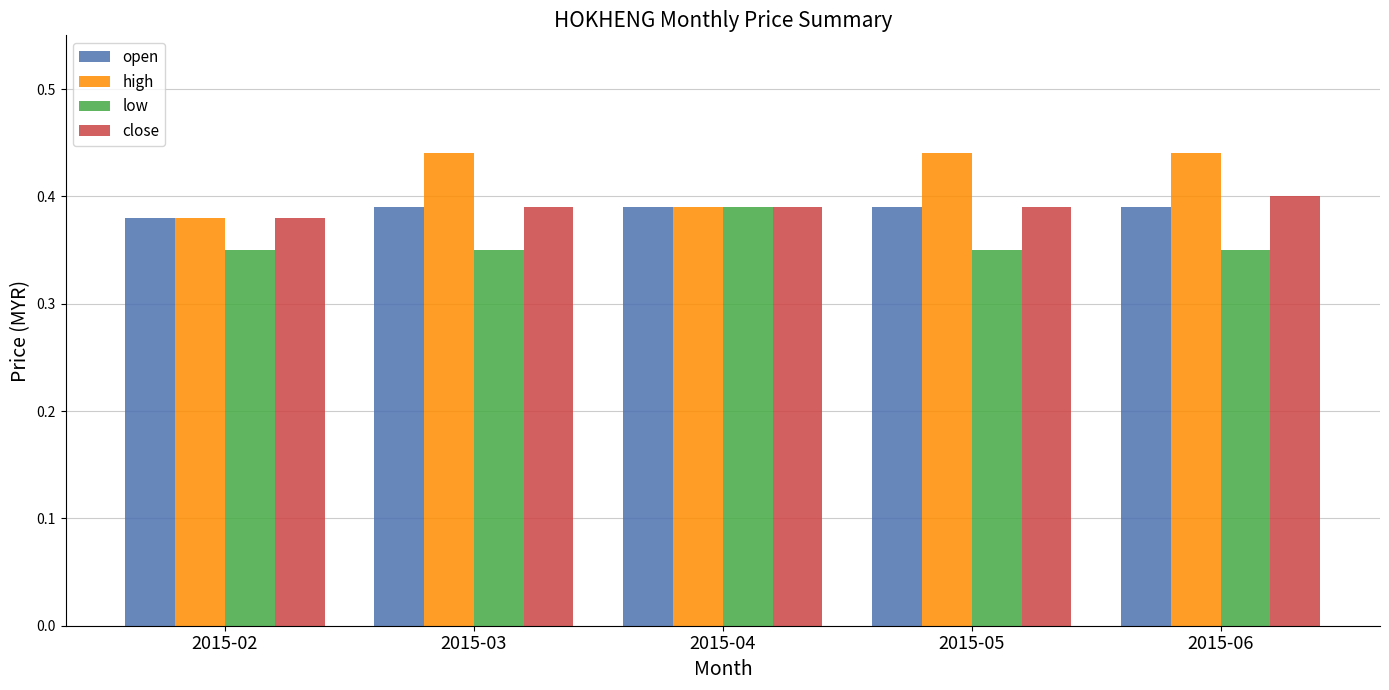

Which series has the largest total across all categories?

high